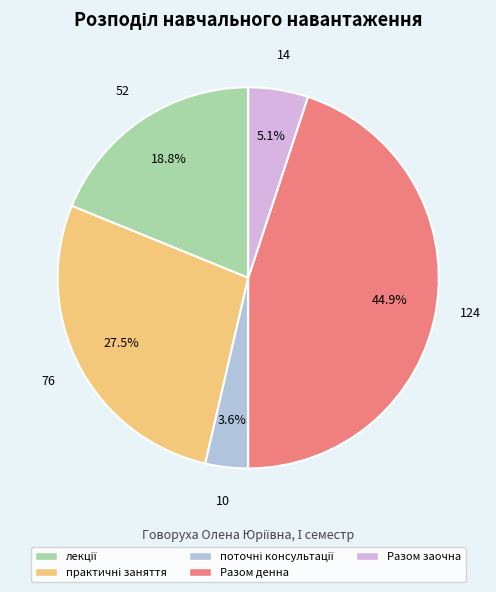

Does any single category account for the majority?

No